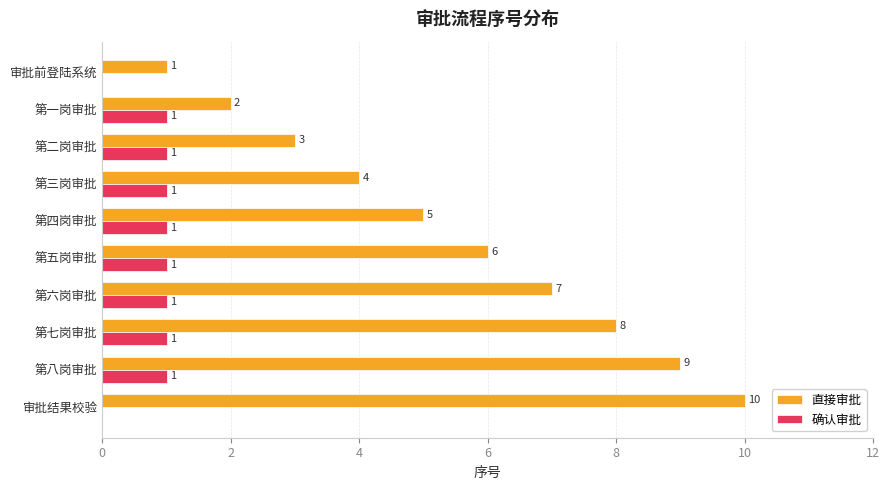

What is the total value across all series at 第四岗审批?

6